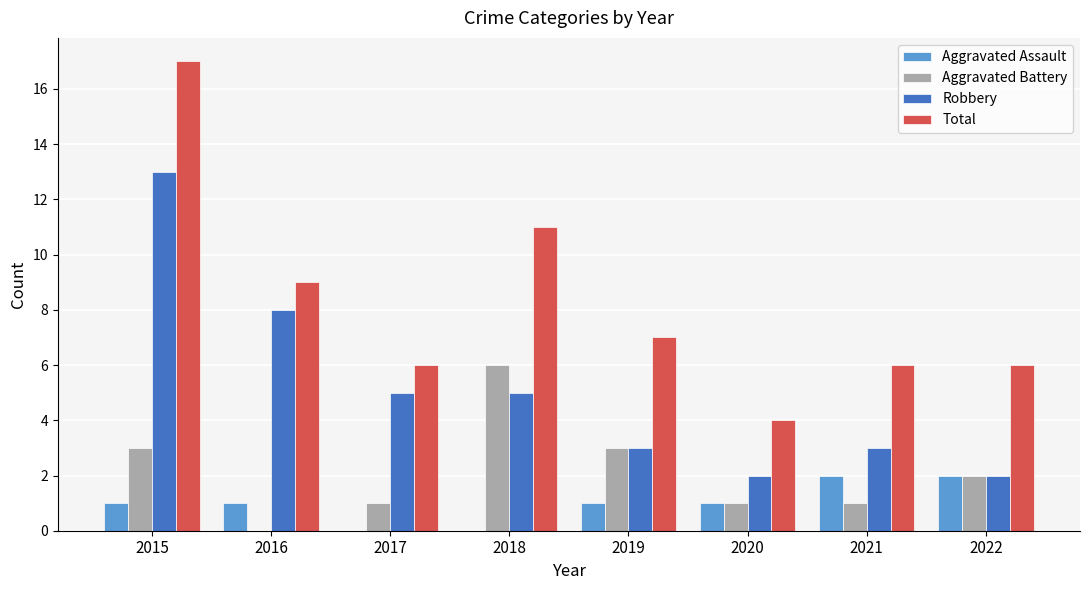

Between 2016 and 2018, which series saw the biggest shift?

Aggravated Battery